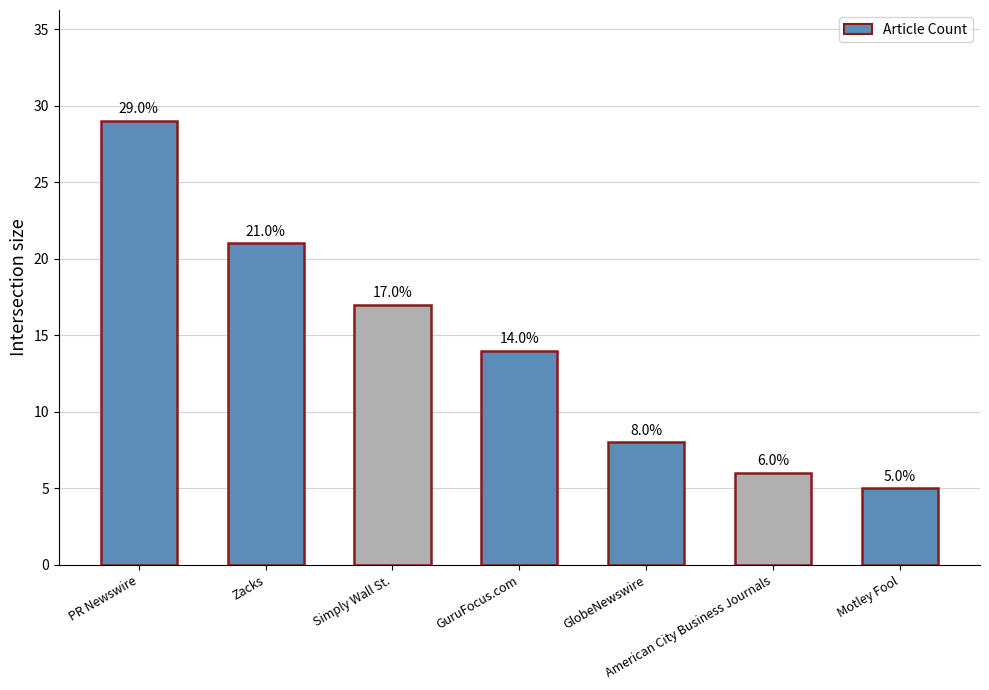

The value at GuruFocus.com is 21. True or false?

False